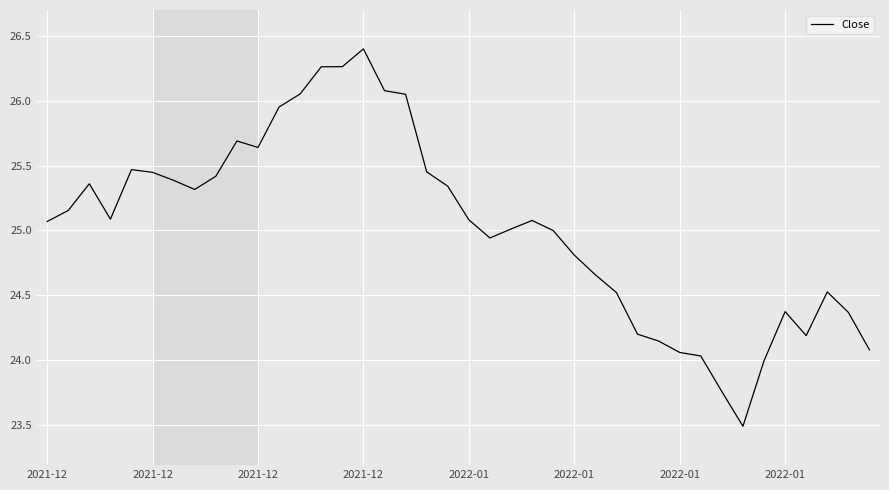

What is the minimum value shown in the chart?

23.5